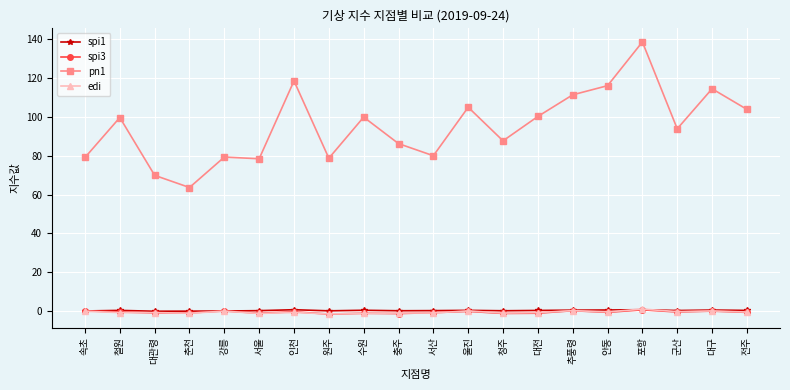

Which series has the widest spread of values?

pn1